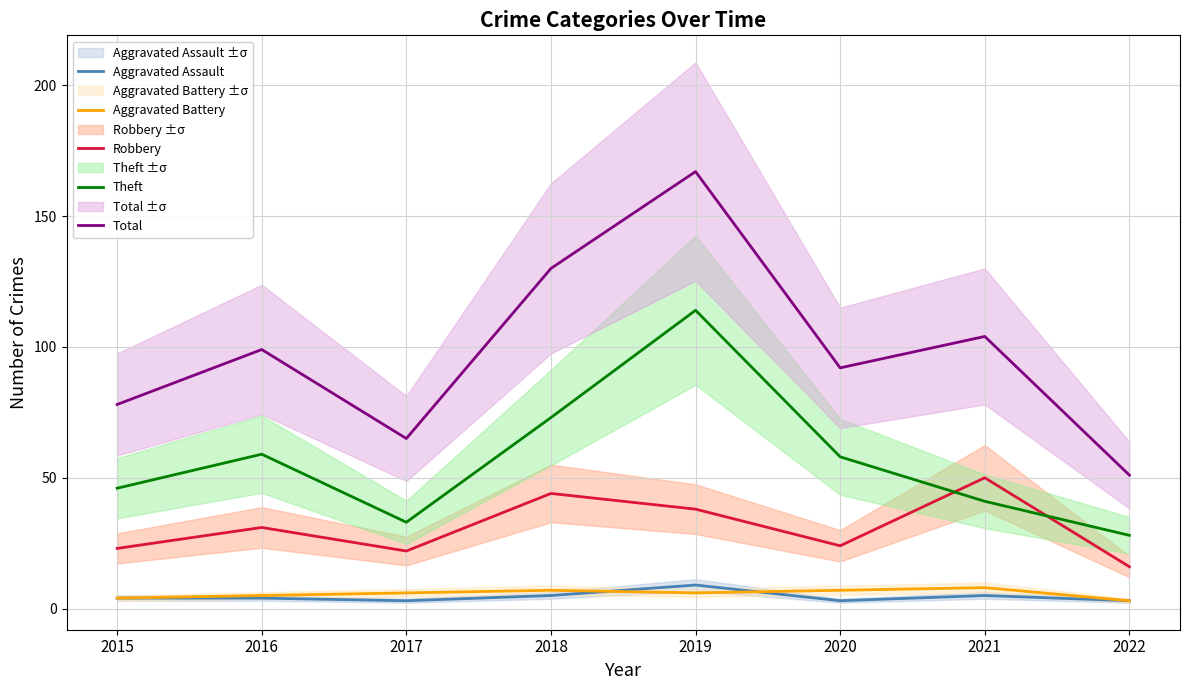

At which label is Theft closest to 71?

2018